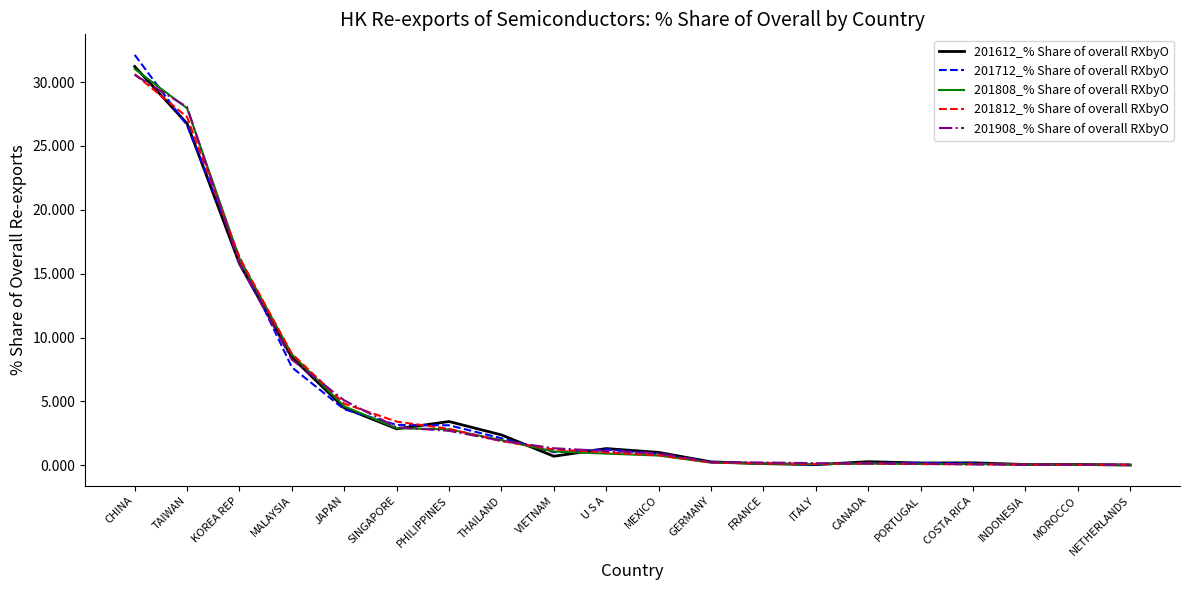

How many distinct data groups are displayed?

5